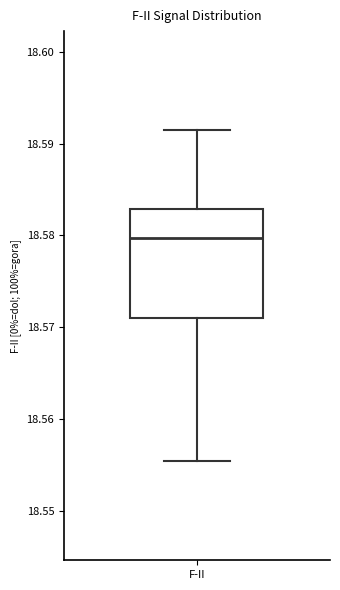

Transcribe this box plot: give where the median line is, the range the box spans, and where the two whiskers end, as read against the y-axis. The values are not printed on the chart, so give them approximately, as read against the axis.

median 18.580, box 18.571 to 18.583, whiskers 18.555 to 18.591